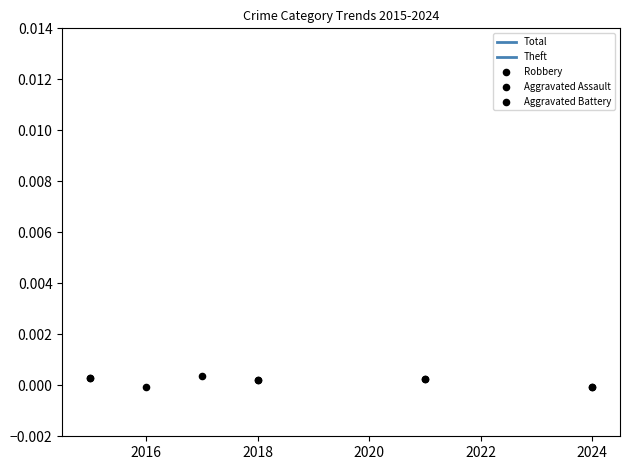

Which series has the widest spread of Y values?

Robbery